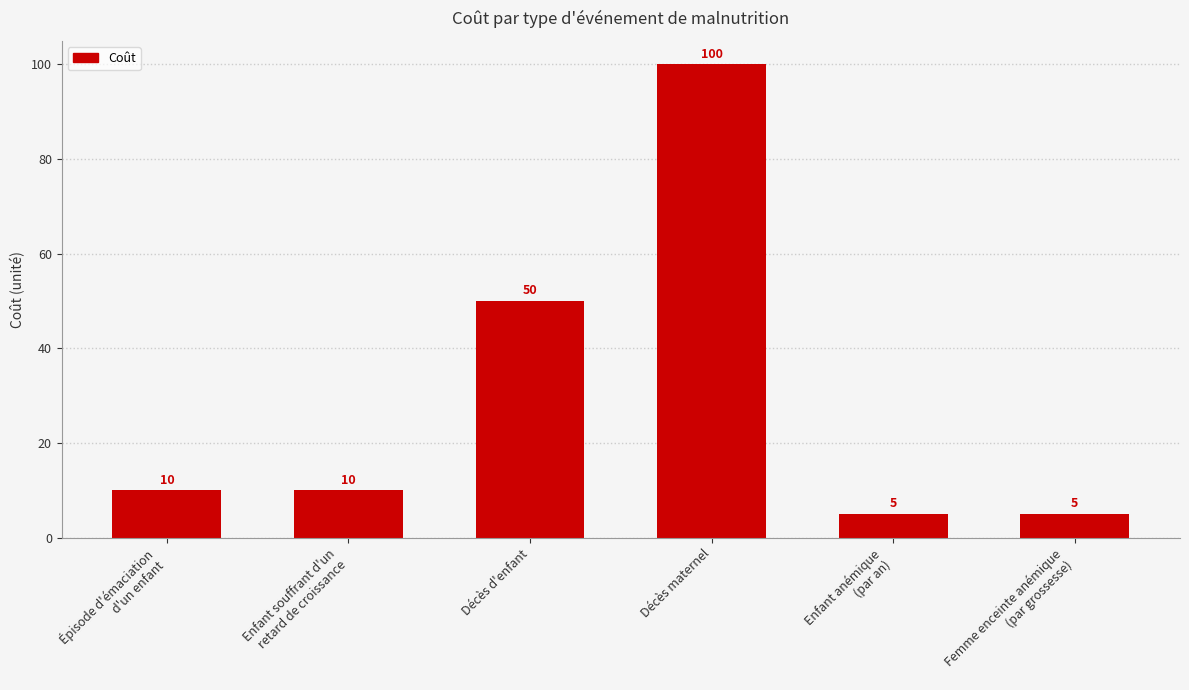

Which has a higher value, Décès maternel or Décès d'enfant?

Décès maternel